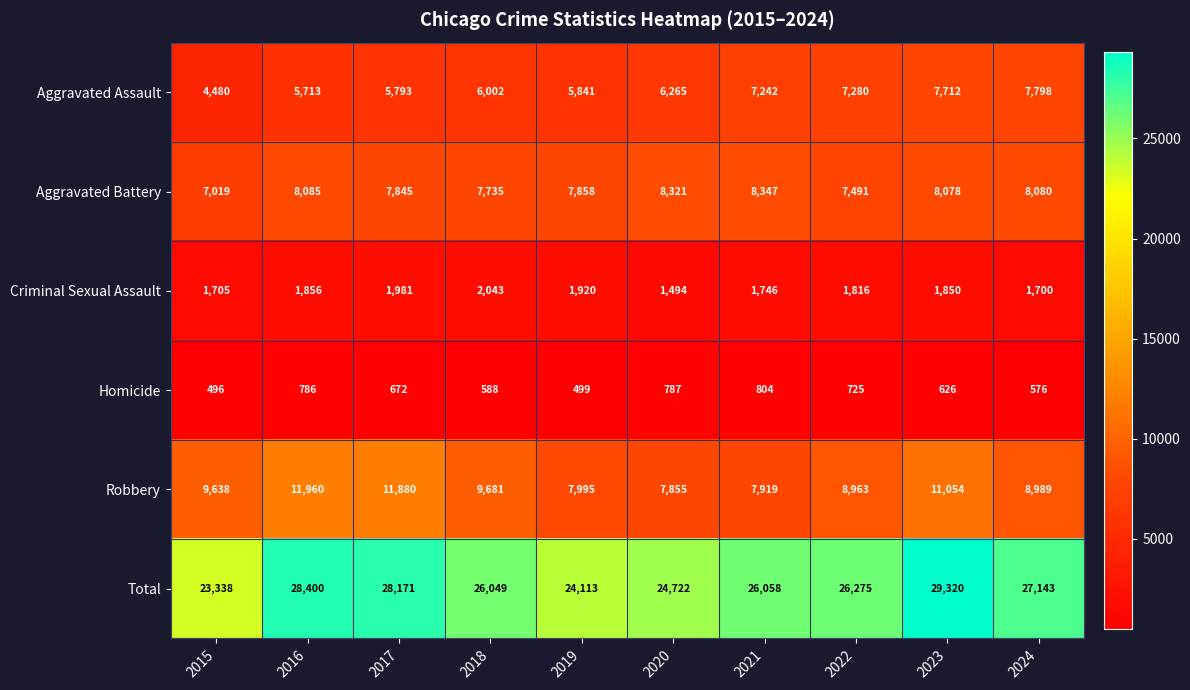

List the series in order of their peak value, lowest first.

Homicide, Criminal Sexual Assault, Aggravated Assault, Aggravated Battery, Robbery, Total